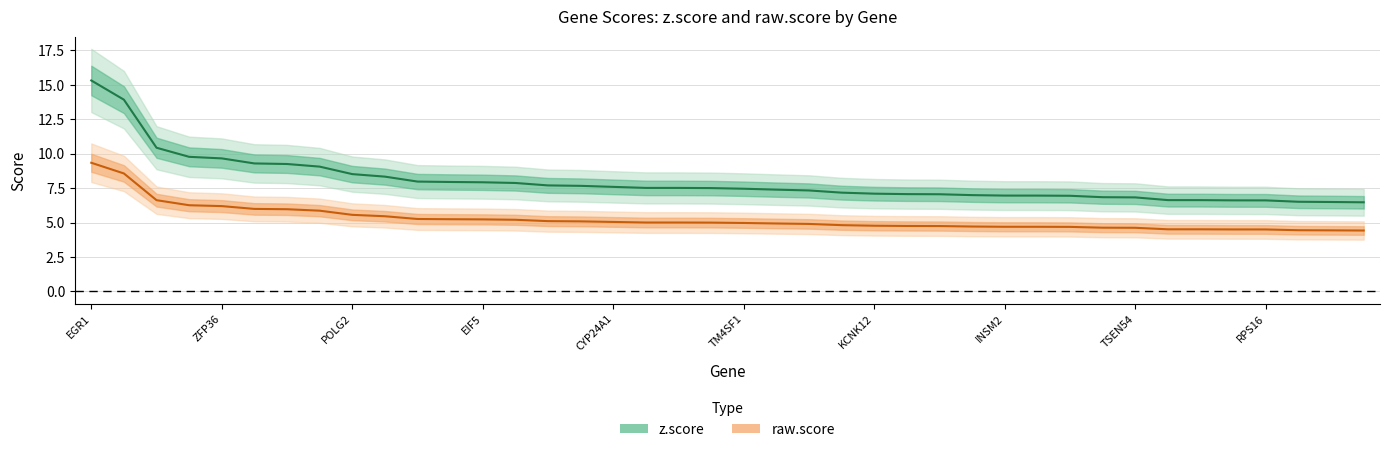

Which category has the lowest value in the z.score series?

POLDIP3